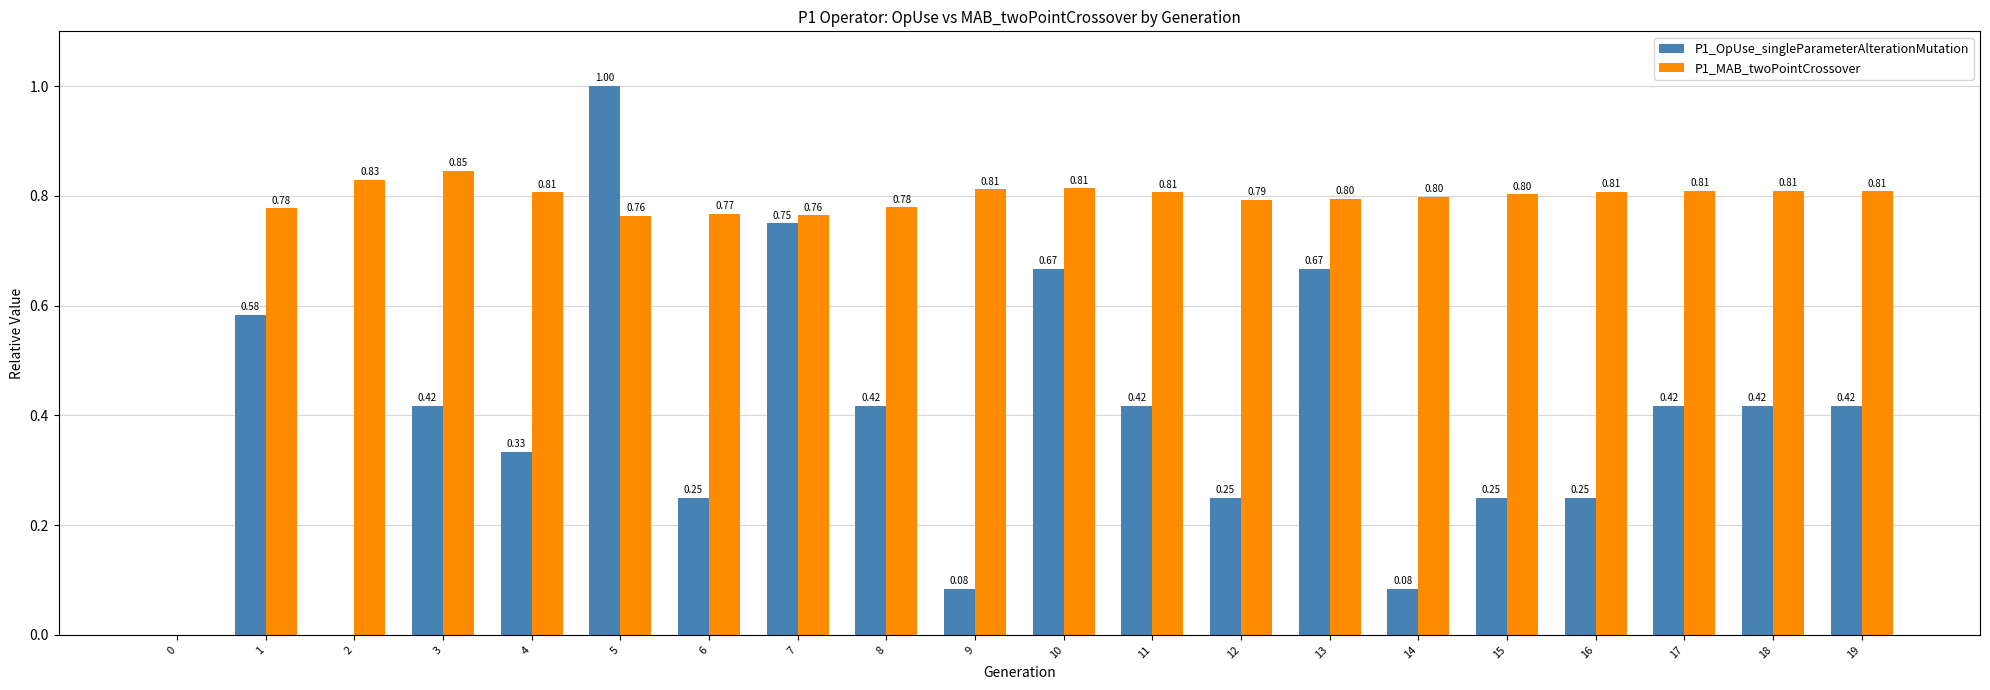

What is the spread (max minus min) of values at 12?

0.5